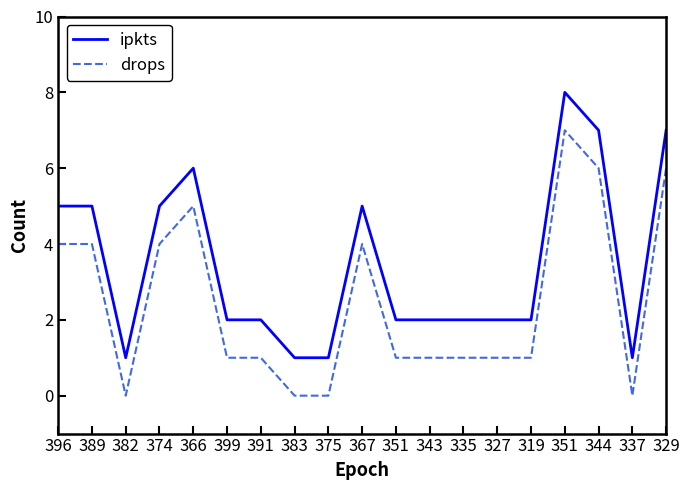

Which category has the lowest value across all series?

382